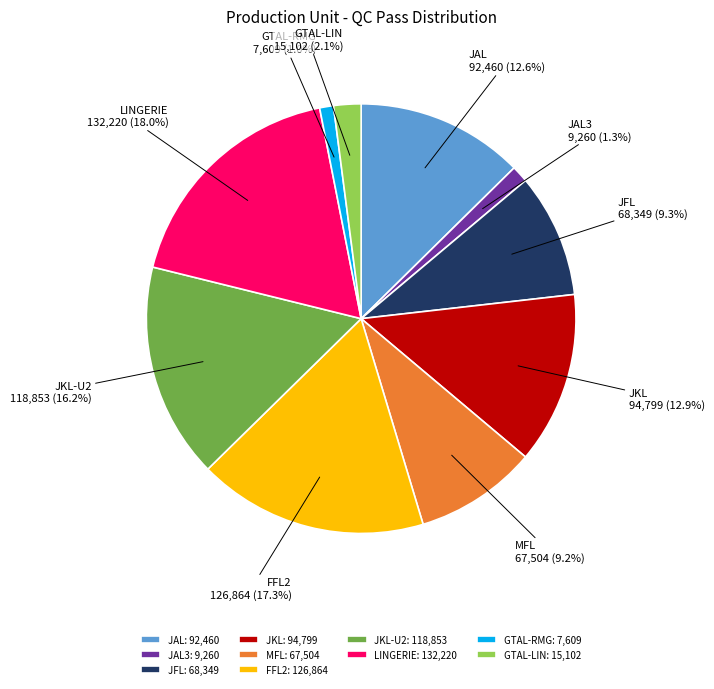

What percentage is NOT represented by JKL-U2?

83.8%